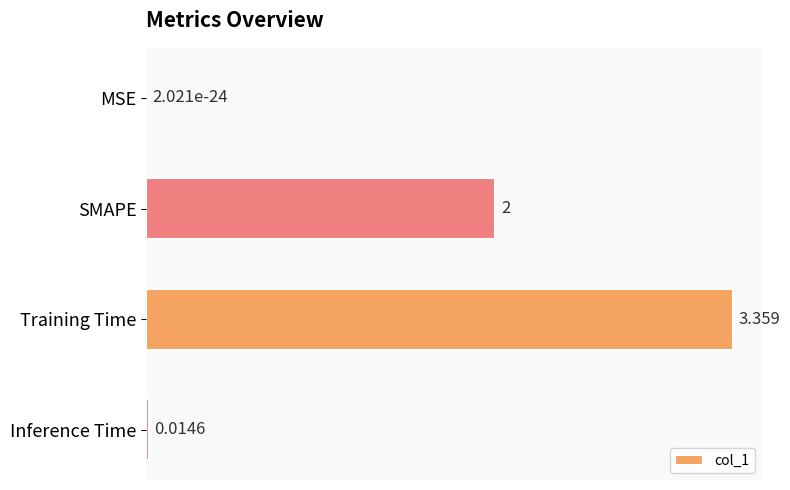

Between Inference Time and SMAPE, which is larger?

SMAPE